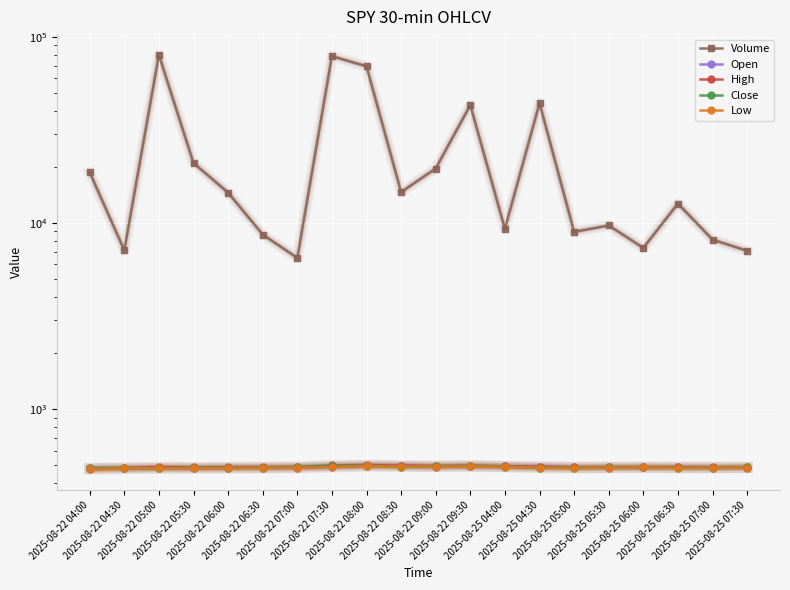

Reading left to right, what are all the values shown in this chart?

Volume: 2025-08-22 04:00=18688.0	2025-08-22 04:30=7139.0	2025-08-22 05:00=79905.0	2025-08-22 05:30=20975.0	2025-08-22 06:00=14557.0	2025-08-22 06:30=8665.0	2025-08-22 07:00=6492.0	2025-08-22 07:30=78623.0	2025-08-22 08:00=69336.0	2025-08-22 08:30=14647.0	2025-08-22 09:00=19600.0	2025-08-22 09:30=42952.0	2025-08-25 04:00=9297.0	2025-08-25 04:30=43974.0	2025-08-25 05:00=8958.0	2025-08-25 05:30=9694.0	2025-08-25 06:00=7349.0	2025-08-25 06:30=12712.0	2025-08-25 07:00=8140.0	2025-08-25 07:30=7088.0
Open: 2025-08-22 04:00=480.5	2025-08-22 04:30=482.0	2025-08-22 05:00=483.6	2025-08-22 05:30=481.5	2025-08-22 06:00=486.1	2025-08-22 06:30=485.0	2025-08-22 07:00=485.8	2025-08-22 07:30=489.6	2025-08-22 08:00=496.5	2025-08-22 08:30=497.8	2025-08-22 09:00=492.3	2025-08-22 09:30=494.4	2025-08-25 04:00=493.0	2025-08-25 04:30=492.0	2025-08-25 05:00=486.8	2025-08-25 05:30=485.9	2025-08-25 06:00=487.9	2025-08-25 06:30=488.4	2025-08-25 07:00=485.1	2025-08-25 07:30=486.7
High: 2025-08-22 04:00=482.4	2025-08-22 04:30=483.5	2025-08-22 05:00=490.0	2025-08-22 05:30=487.2	2025-08-22 06:00=487.5	2025-08-22 06:30=488.7	2025-08-22 07:00=489.8	2025-08-22 07:30=499.0	2025-08-22 08:00=502.0	2025-08-22 08:30=498.4	2025-08-22 09:00=495.1	2025-08-22 09:30=497.8	2025-08-25 04:00=493.1	2025-08-25 04:30=492.0	2025-08-25 05:00=488.0	2025-08-25 05:30=489.0	2025-08-25 06:00=488.9	2025-08-25 06:30=489.0	2025-08-25 07:00=488.0	2025-08-25 07:30=488.3
Close: 2025-08-22 04:00=481.5	2025-08-22 04:30=483.0	2025-08-22 05:00=481.9	2025-08-22 05:30=486.1	2025-08-22 06:00=484.6	2025-08-22 06:30=486.4	2025-08-22 07:00=489.6	2025-08-22 07:30=496.5	2025-08-22 08:00=497.5	2025-08-22 08:30=492.1	2025-08-22 09:00=495.1	2025-08-22 09:30=496.3	2025-08-25 04:00=492.0	2025-08-25 04:30=486.6	2025-08-25 05:00=485.5	2025-08-25 05:30=487.5	2025-08-25 06:00=488.3	2025-08-25 06:30=485.1	2025-08-25 07:00=486.5	2025-08-25 07:30=487.8
Low: 2025-08-22 04:00=475.0	2025-08-22 04:30=481.2	2025-08-22 05:00=481.9	2025-08-22 05:30=481.4	2025-08-22 06:00=483.1	2025-08-22 06:30=484.2	2025-08-22 07:00=485.3	2025-08-22 07:30=488.9	2025-08-22 08:00=495.2	2025-08-22 08:30=492.1	2025-08-22 09:00=492.1	2025-08-22 09:30=493.5	2025-08-25 04:00=490.3	2025-08-25 04:30=485.5	2025-08-25 05:00=484.5	2025-08-25 05:30=485.5	2025-08-25 06:00=487.2	2025-08-25 06:30=484.2	2025-08-25 07:00=485.1	2025-08-25 07:30=485.8